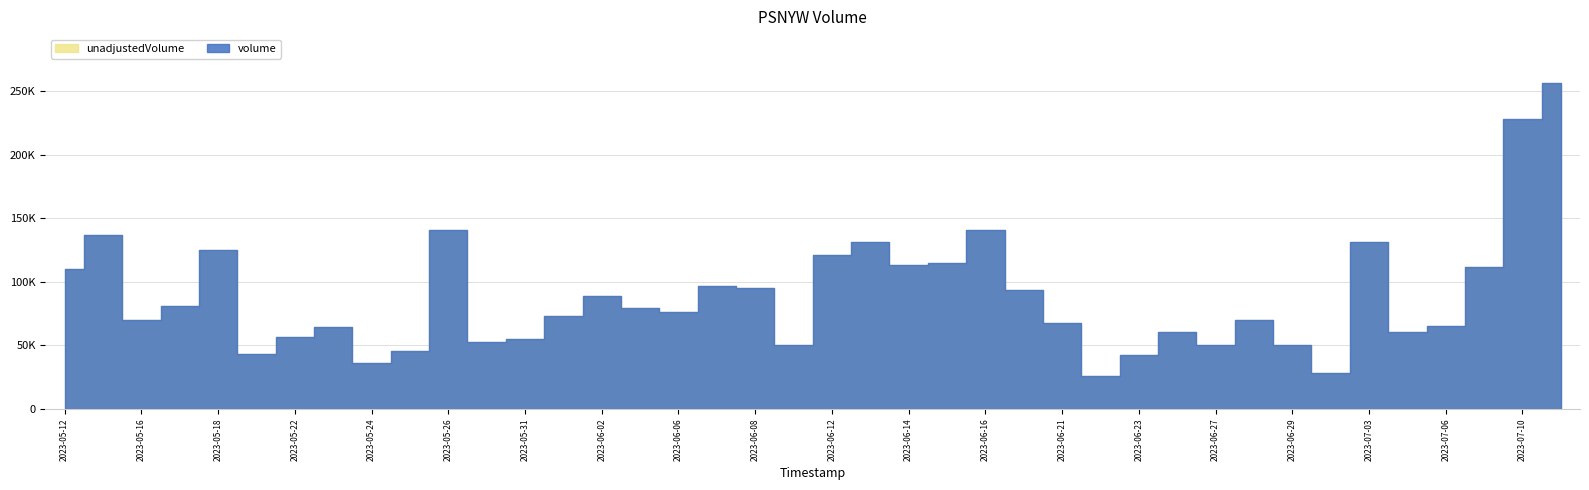

What is the lowest value of the unadjustedVolume series?

25791